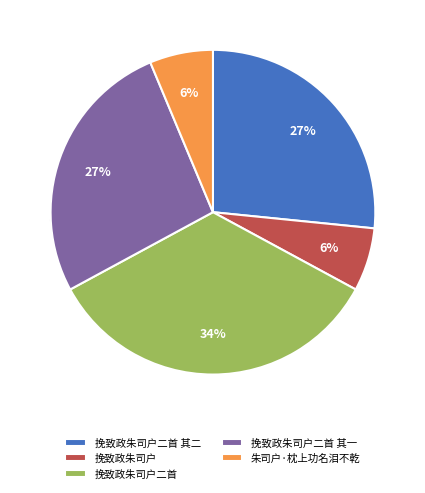

To the nearest percent, what is the difference between the largest and smallest slice percentages?

28%